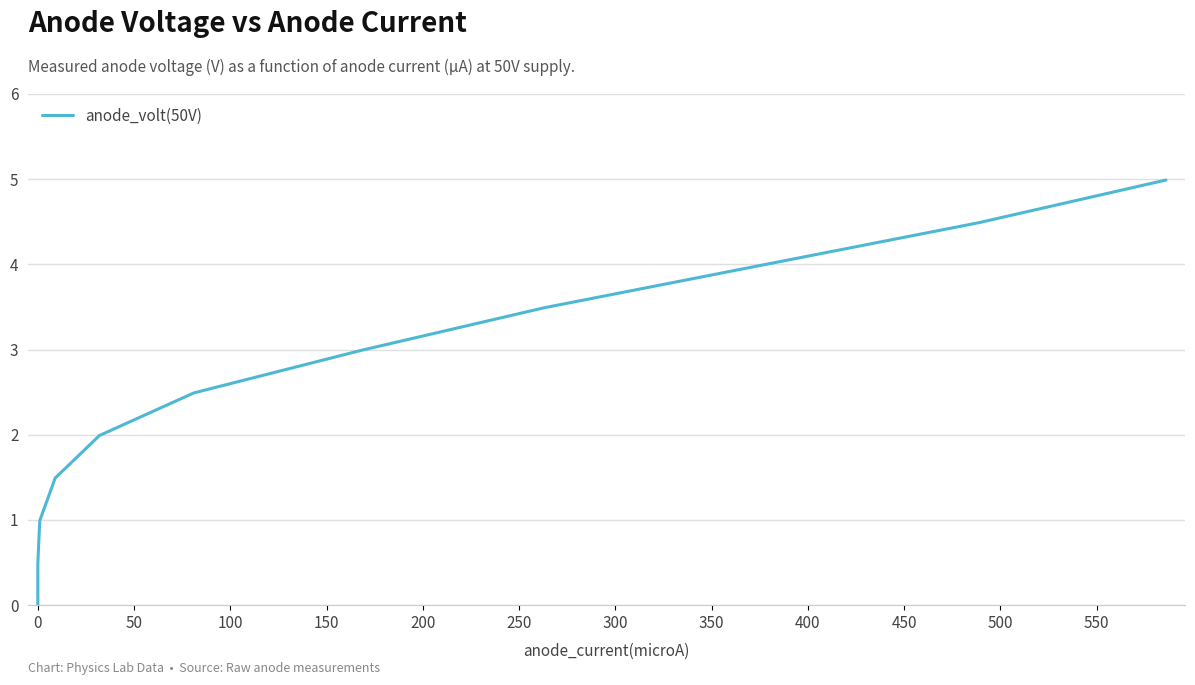

What is the difference between the maximum and minimum values?

5.0